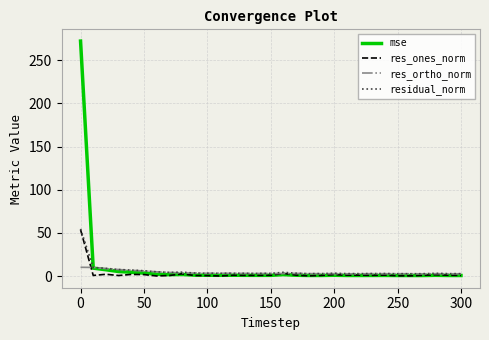

What is the average value of the mse series?

10.6